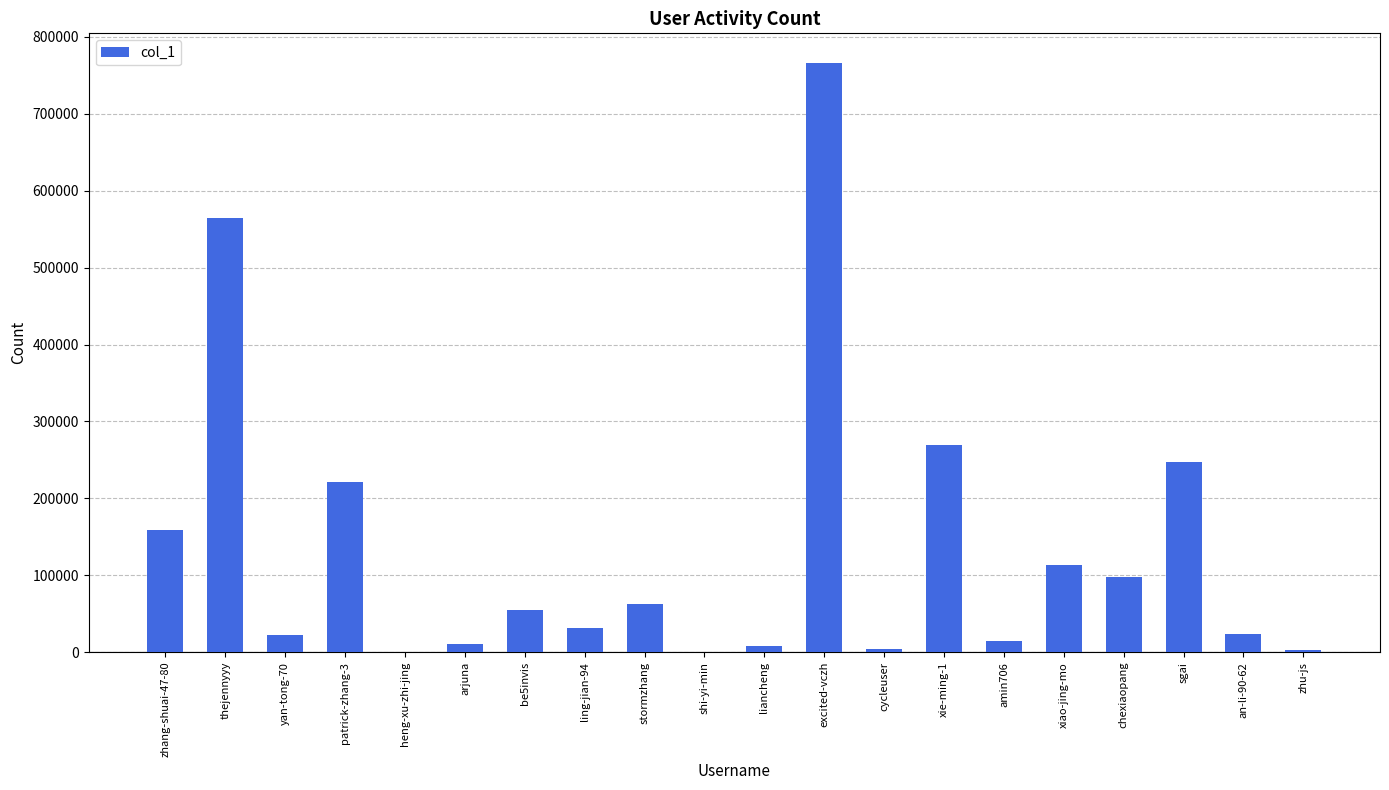

What is the ratio of the value at ling-jian-94 to the value at yan-tong-70?

1.4